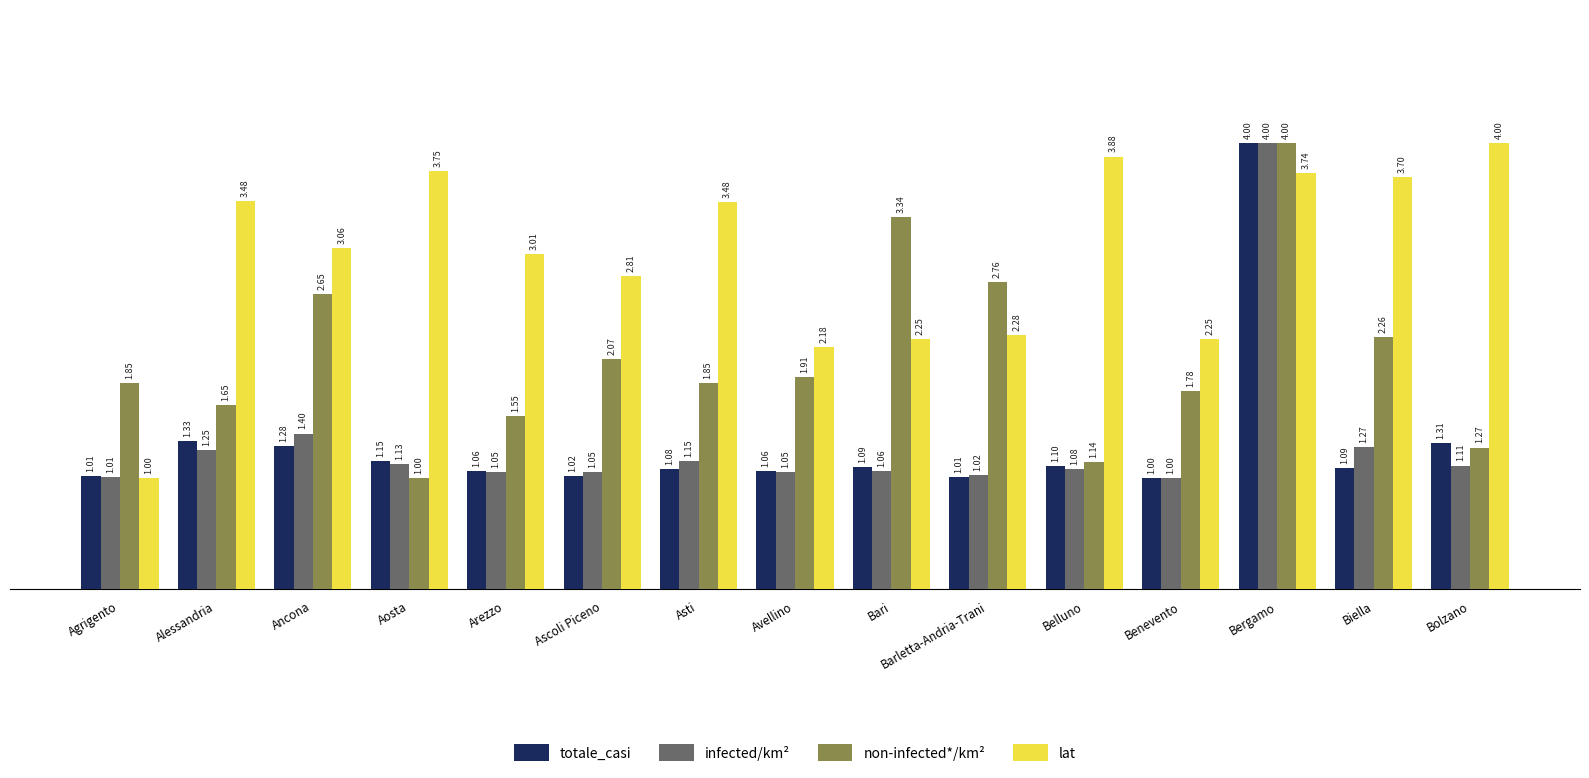

How many values in the lat series exceed 3?

9